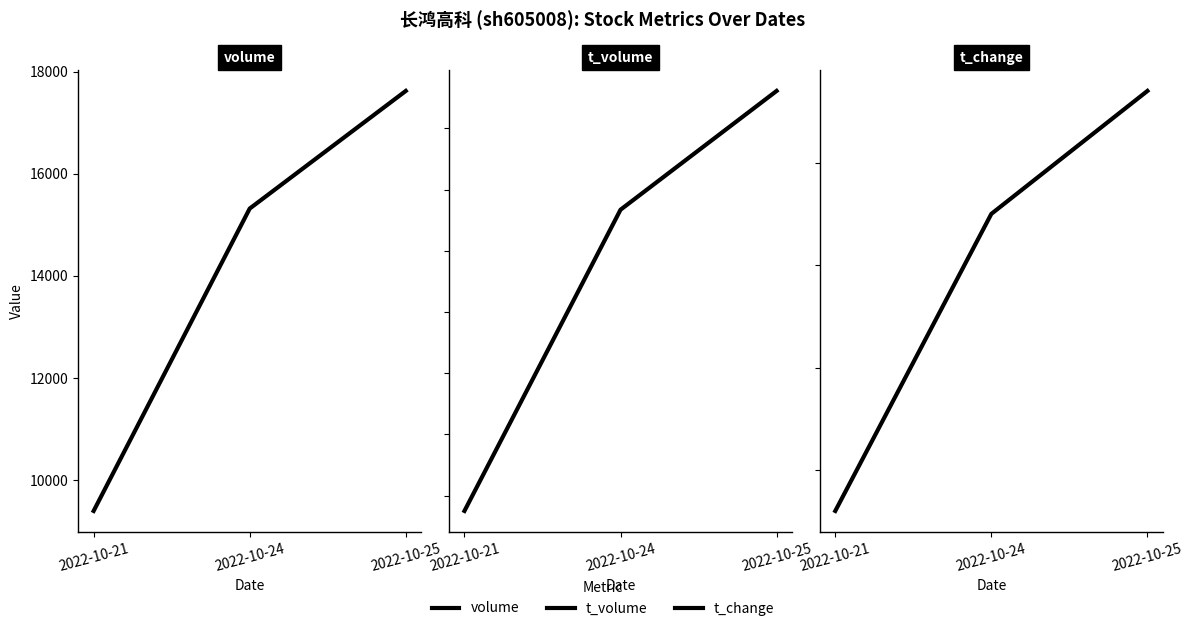

Reading left to right, list all the values displayed in this chart.

volume: 9400.0	15318.0	17620.0
t_volume: 1550.0	2534.0	2922.0
t_change: 0.5	0.8	0.9